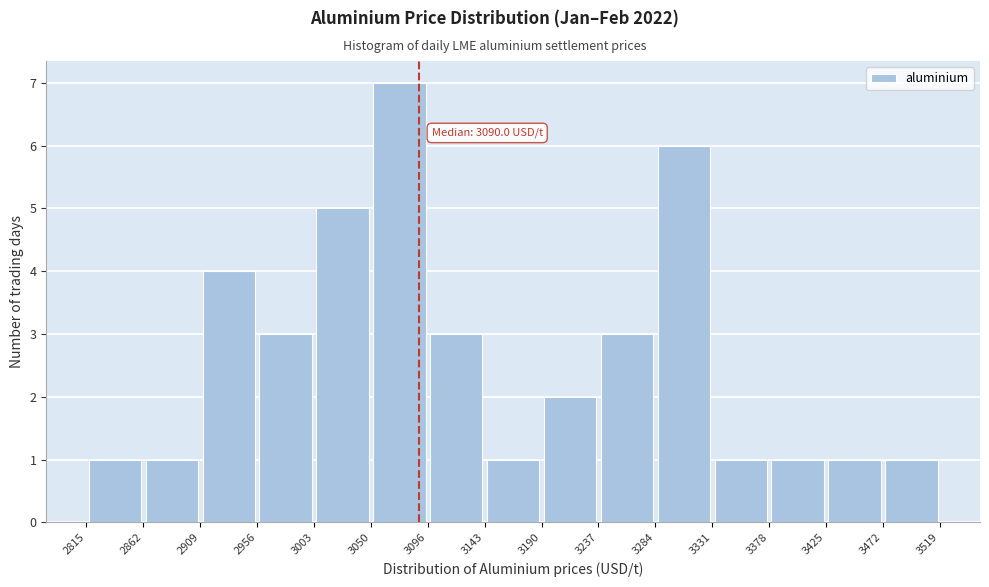

Over which range of the x-axis is the bar tallest?

3050 to 3096